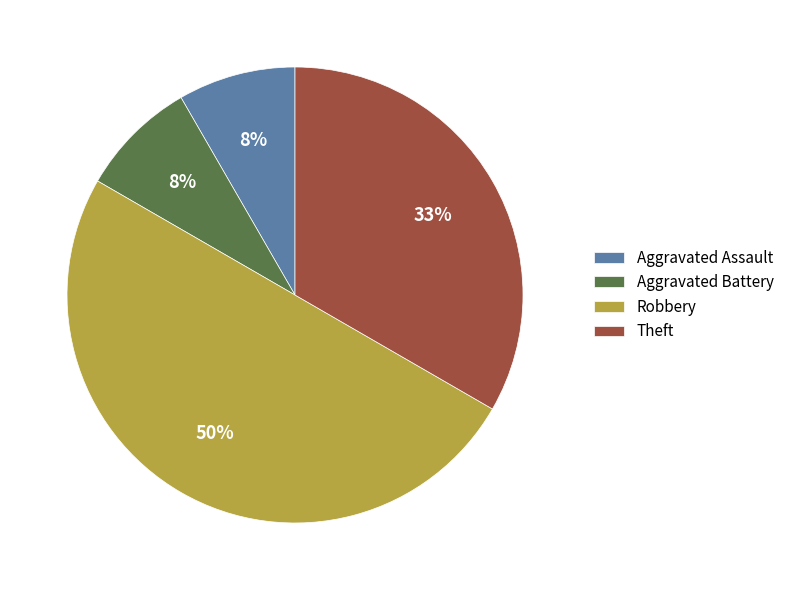

Is it true that Aggravated Battery is 8% of the pie?

True